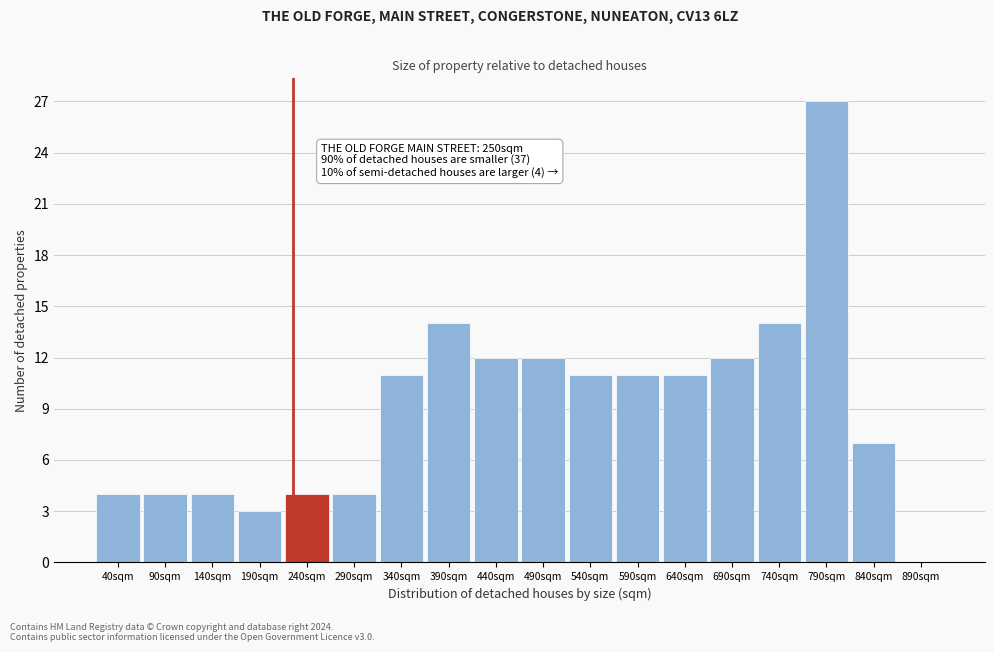

Reading right to left, extract all data points from this chart.

890sqm=0	840sqm=7	790sqm=27	740sqm=14	690sqm=12	640sqm=11	590sqm=11	540sqm=11	490sqm=12	440sqm=12	390sqm=14	340sqm=11	290sqm=4	240sqm=4	190sqm=3	140sqm=4	90sqm=4	40sqm=4